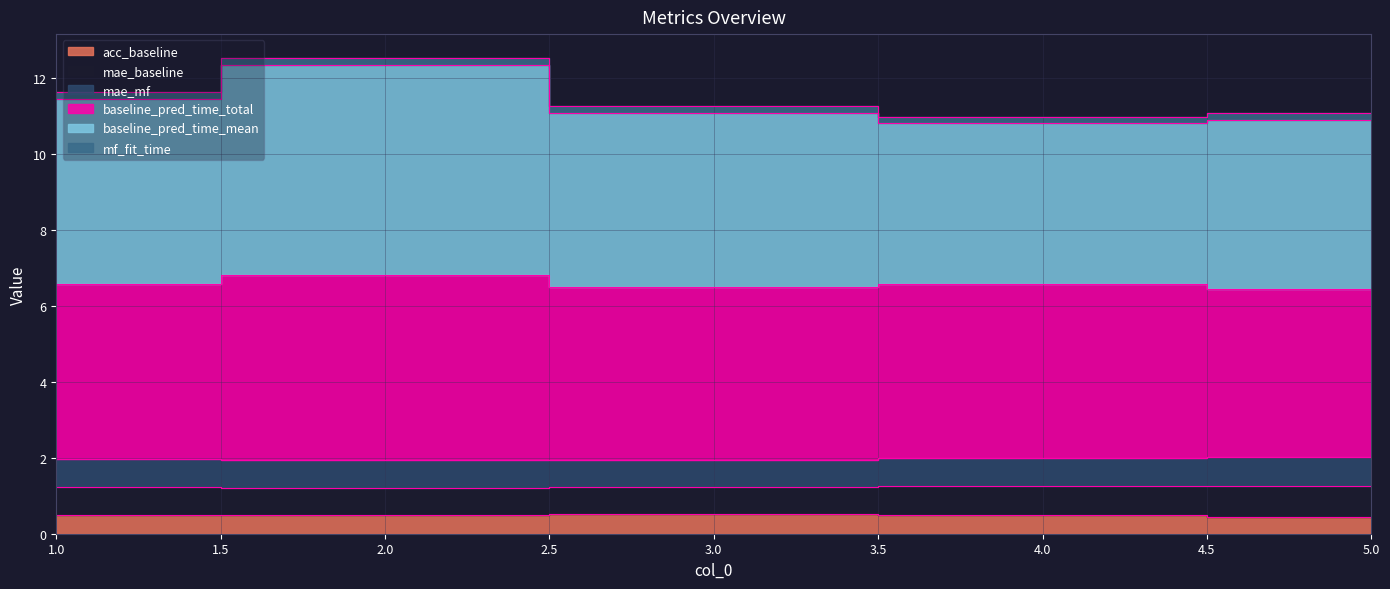

At how many categories does at least one series exceed 1?

5